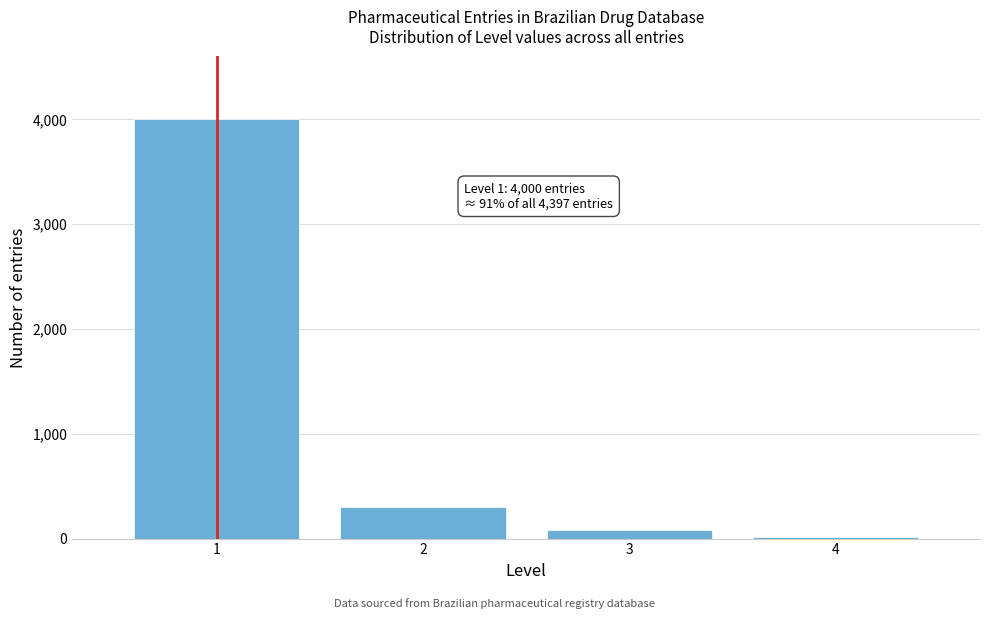

Which range on the x-axis has the tallest bar?

0.5 to 1.5